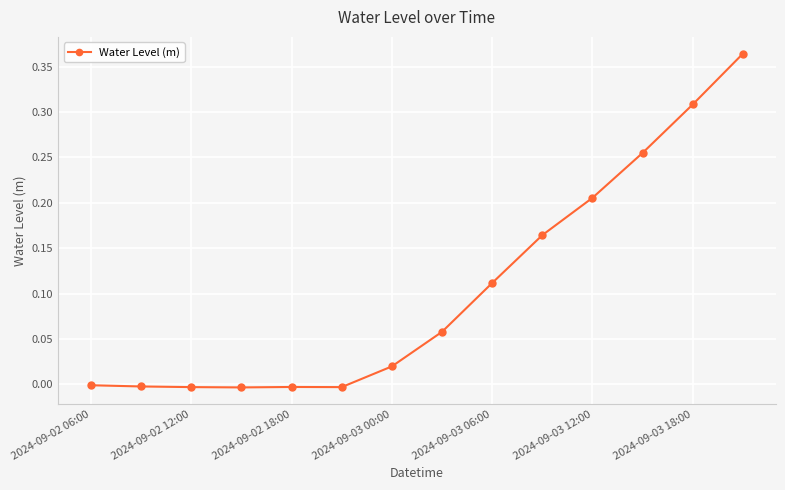

What is the sum of all values?

1.5